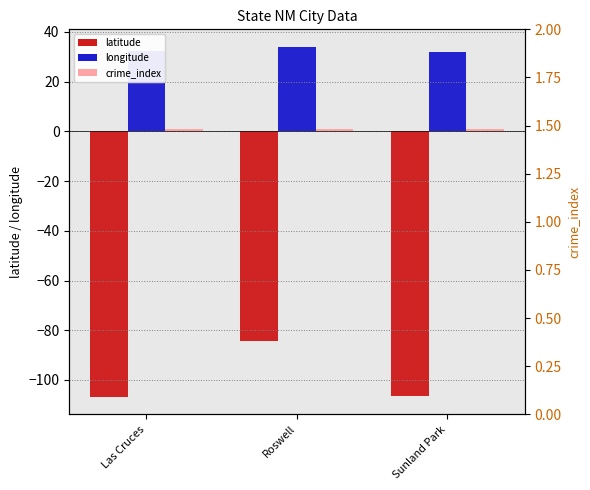

Between Roswell and Sunland Park, which is larger?

Roswell